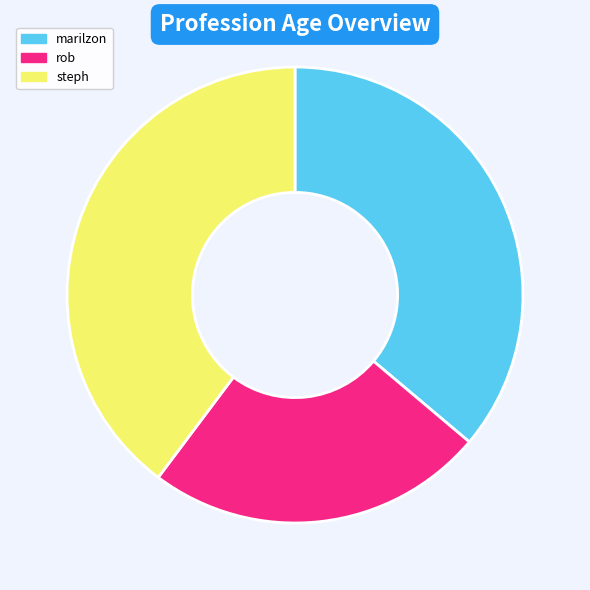

Count the number of slices in the pie.

3